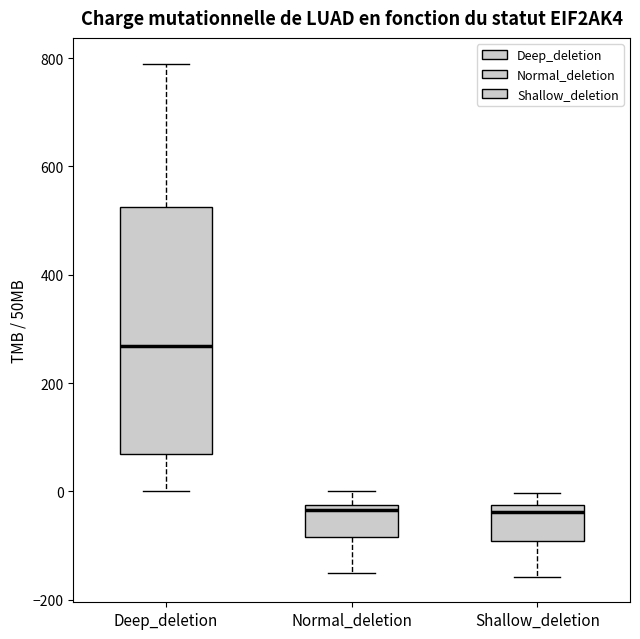

Reading left to right, transcribe this box plot: for each box, give where its median line is, the range the box spans, and where its two whiskers end, as read against the y-axis. The values are not printed on the chart, so give them approximately, as read against the axis.

Deep_deletion: median 260, box 60 to 520, whiskers 0 to 800
Normal_deletion: median -40, box -80 to -20, whiskers -160 to 0
Shallow_deletion: median -40, box -100 to -20, whiskers -160 to 0